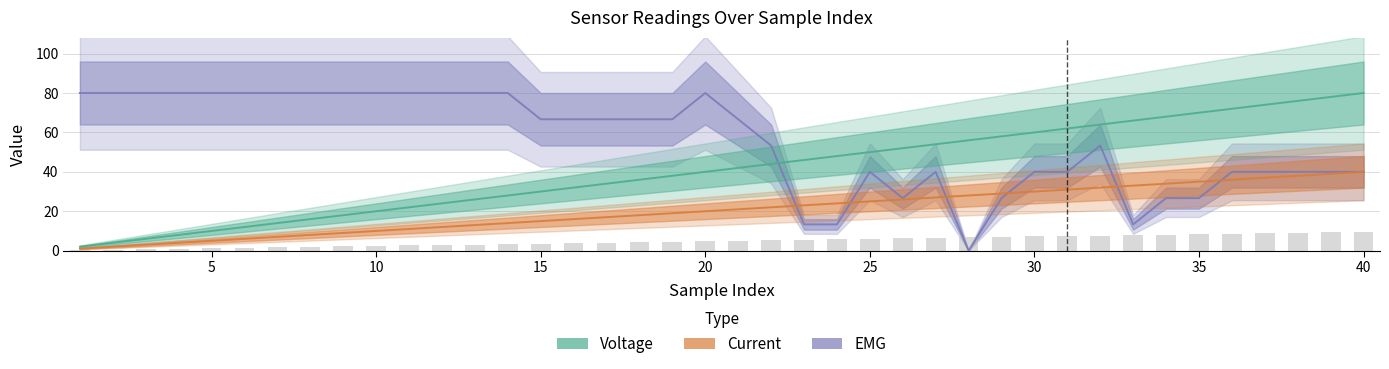

List the series in order of their peak value, highest first.

Voltage, EMG, Current